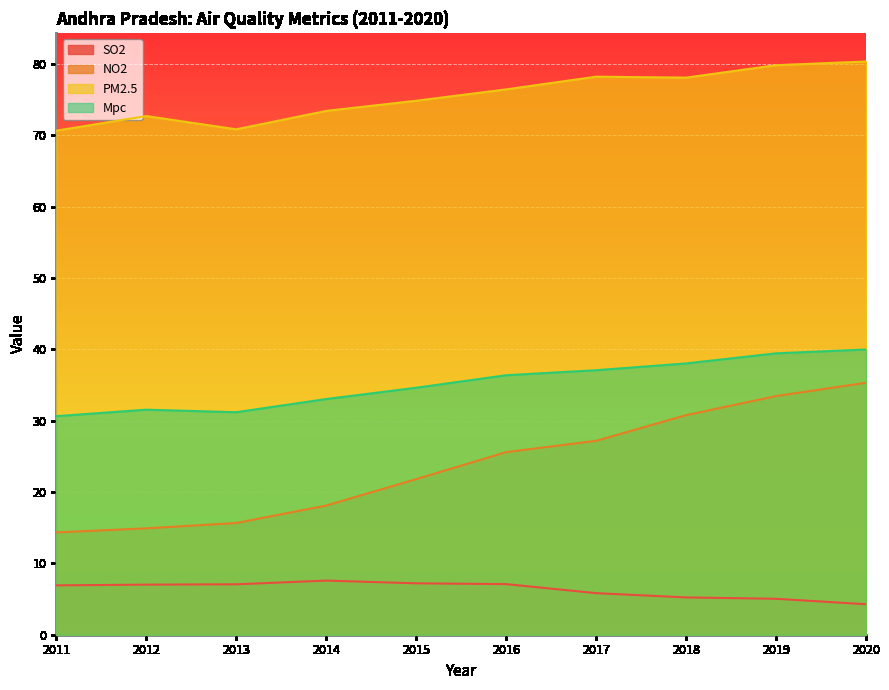

What is the difference between the second highest and minimum values in the SO2 series?

2.9